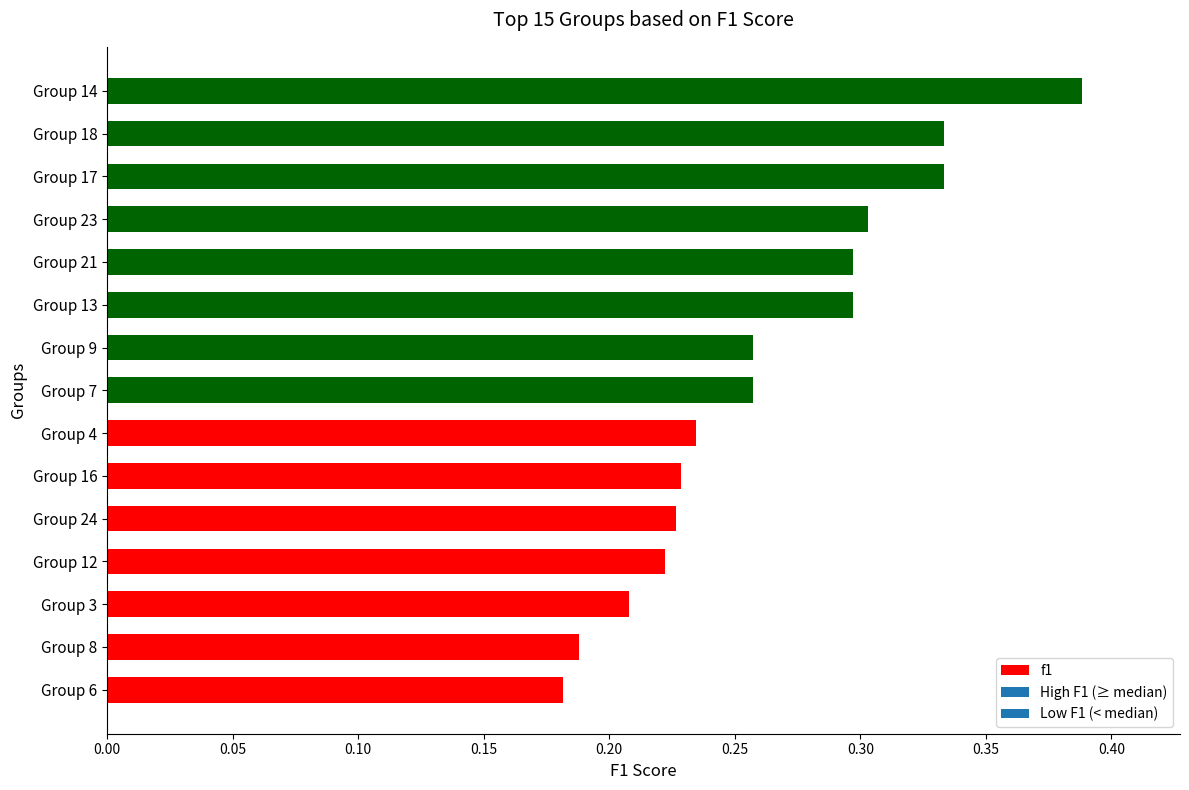

What is the sum of all values?

4.0